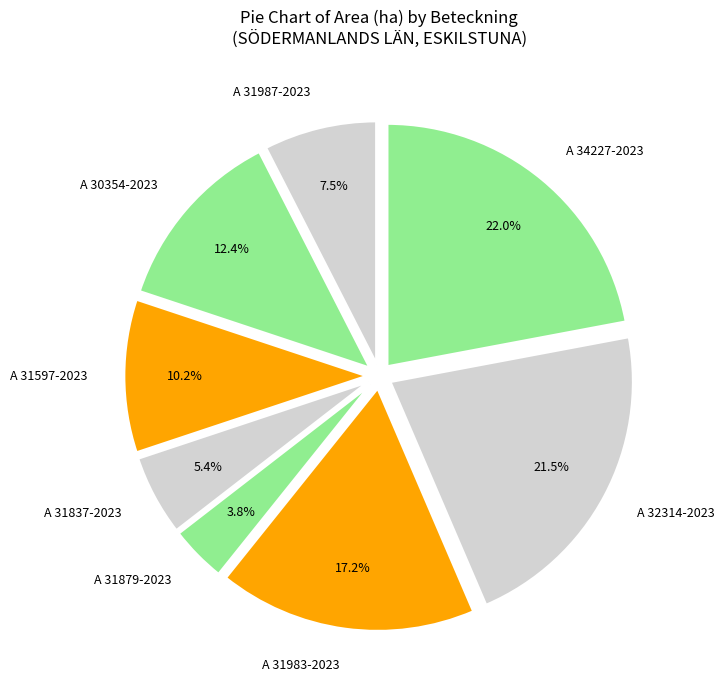

Rank the categories by value from highest to lowest.

A 34227-2023, A 32314-2023, A 31983-2023, A 30354-2023, A 31597-2023, A 31987-2023, A 31837-2023, A 31879-2023